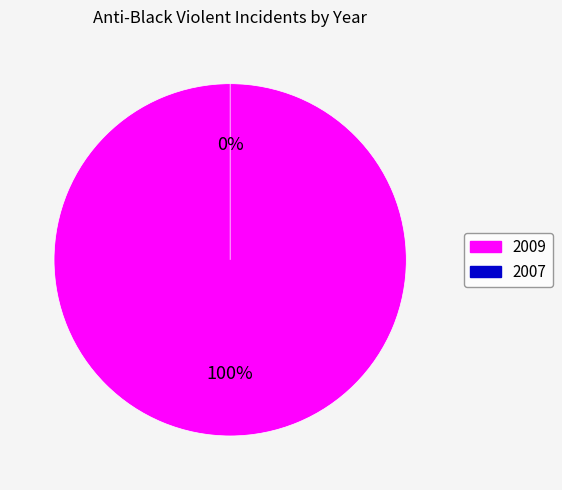

Is there a majority slice in this chart?

Yes